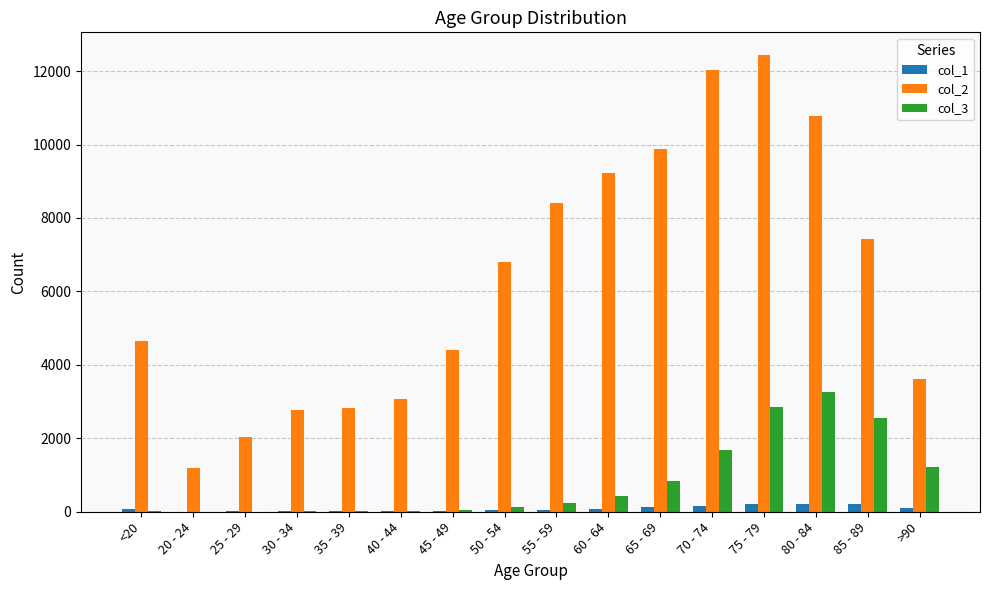

How many groups of bars are there?

16